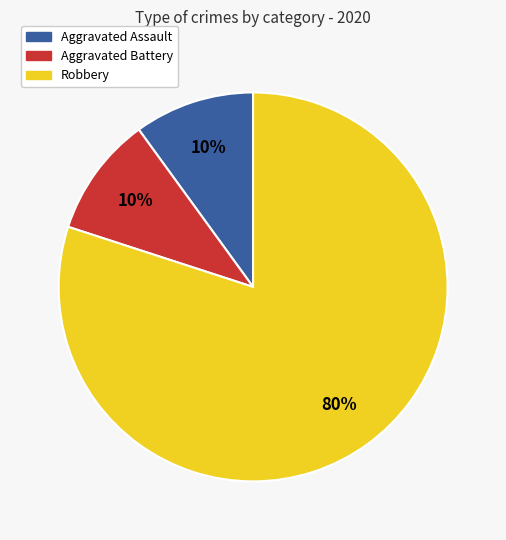

Approximately how many times larger is the value at Aggravated Assault compared to Aggravated Battery?

1.0